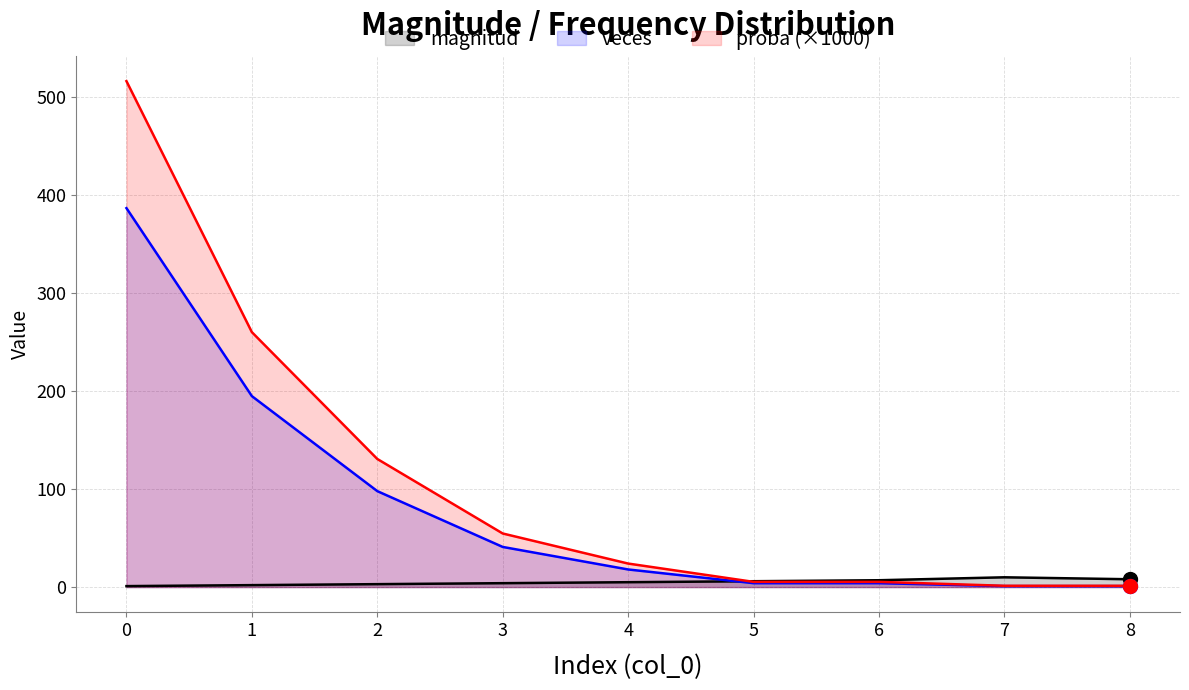

At how many categories does at least one series exceed 160?

2